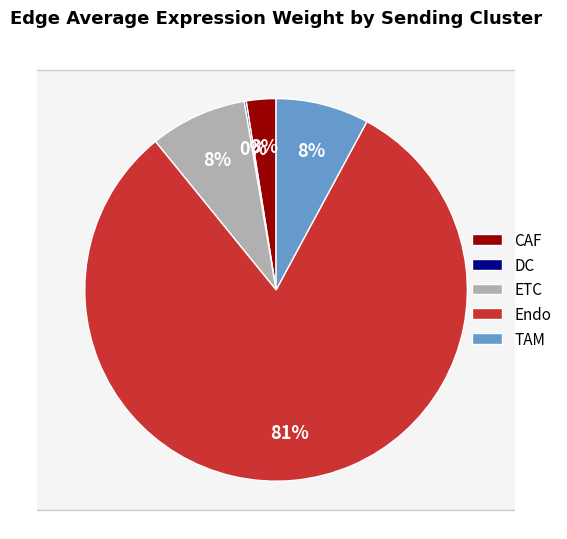

To the nearest percent, what percentage of the pie is ETC?

8%